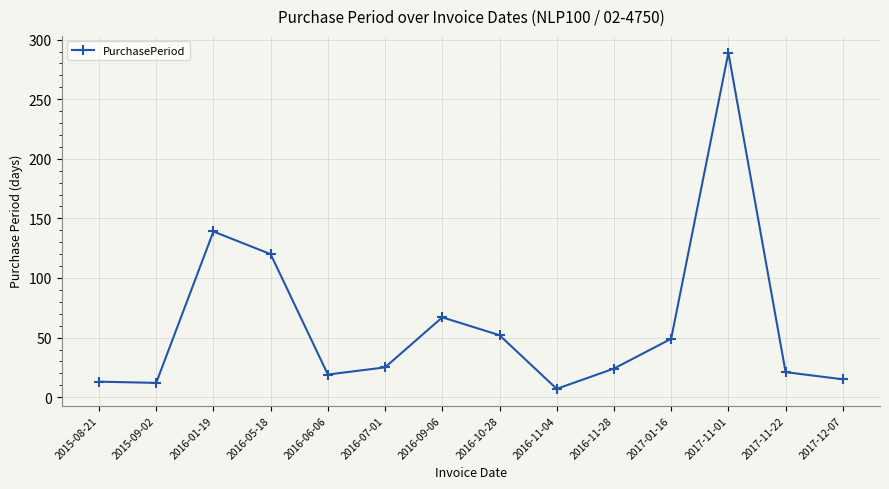

What is the sum of the values at 2017-11-22 and 2016-05-18?

141